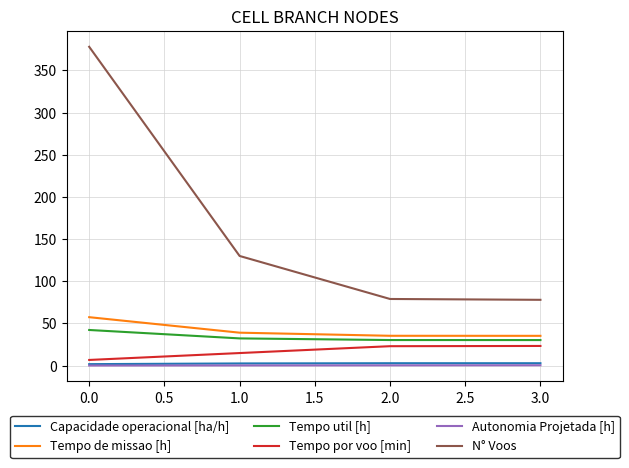

Which series has the largest total across all categories?

N° Voos